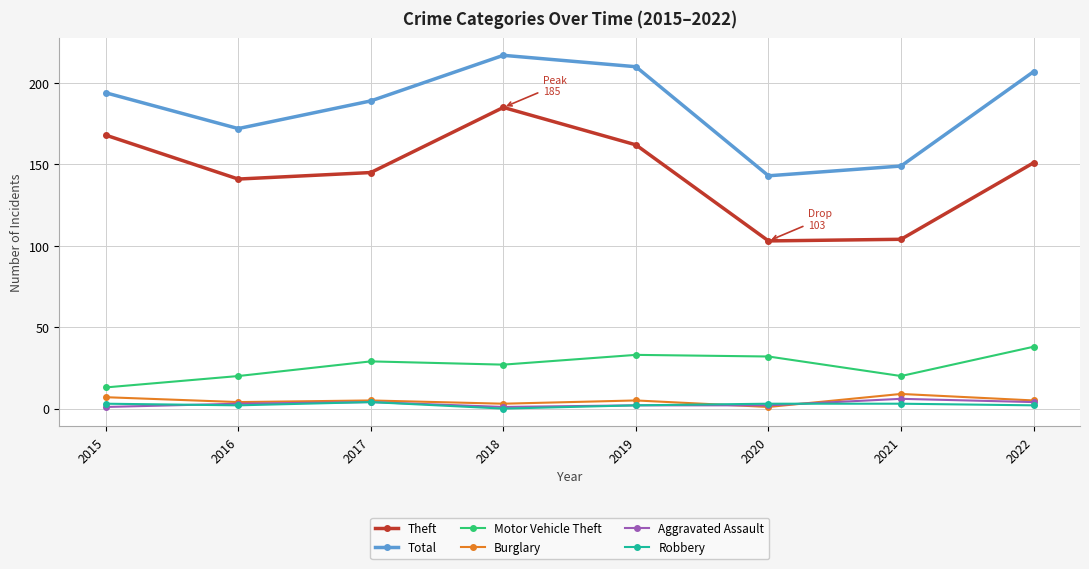

Is the value of Total at 2022 greater than the value of Robbery at 2019?

Yes